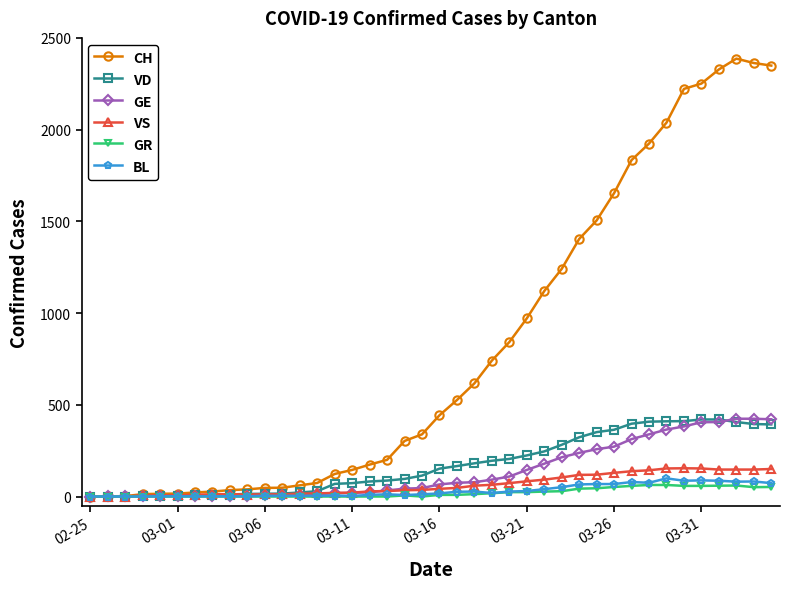

What are all the series names shown in the legend?

CH, VD, GE, VS, GR, BL